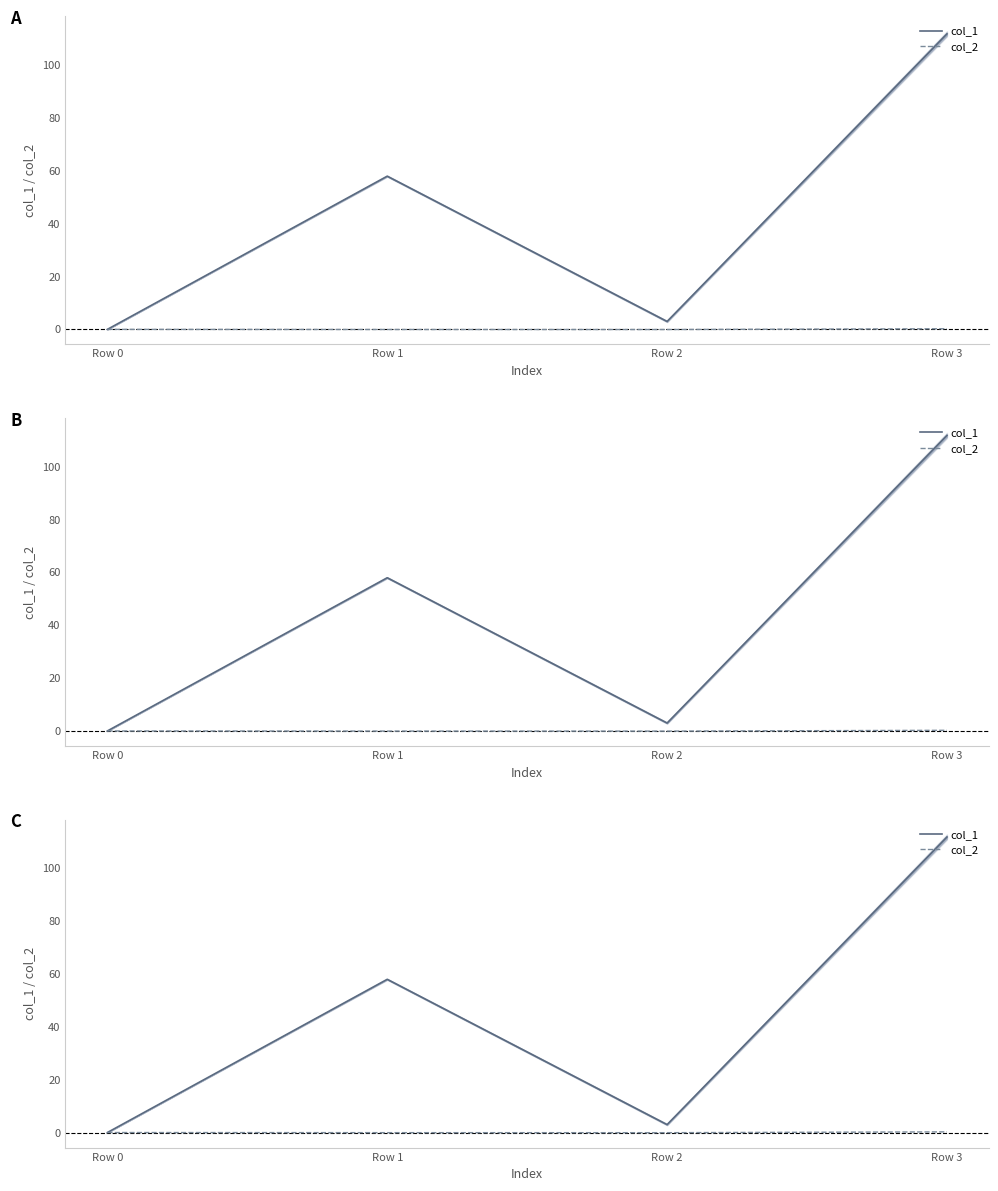

Reading left to right, transcribe all the data shown in this chart.

col_1: 0.0	57.9	3.0	111.8
col_2: 0.0	-0.0	-0.1	0.2